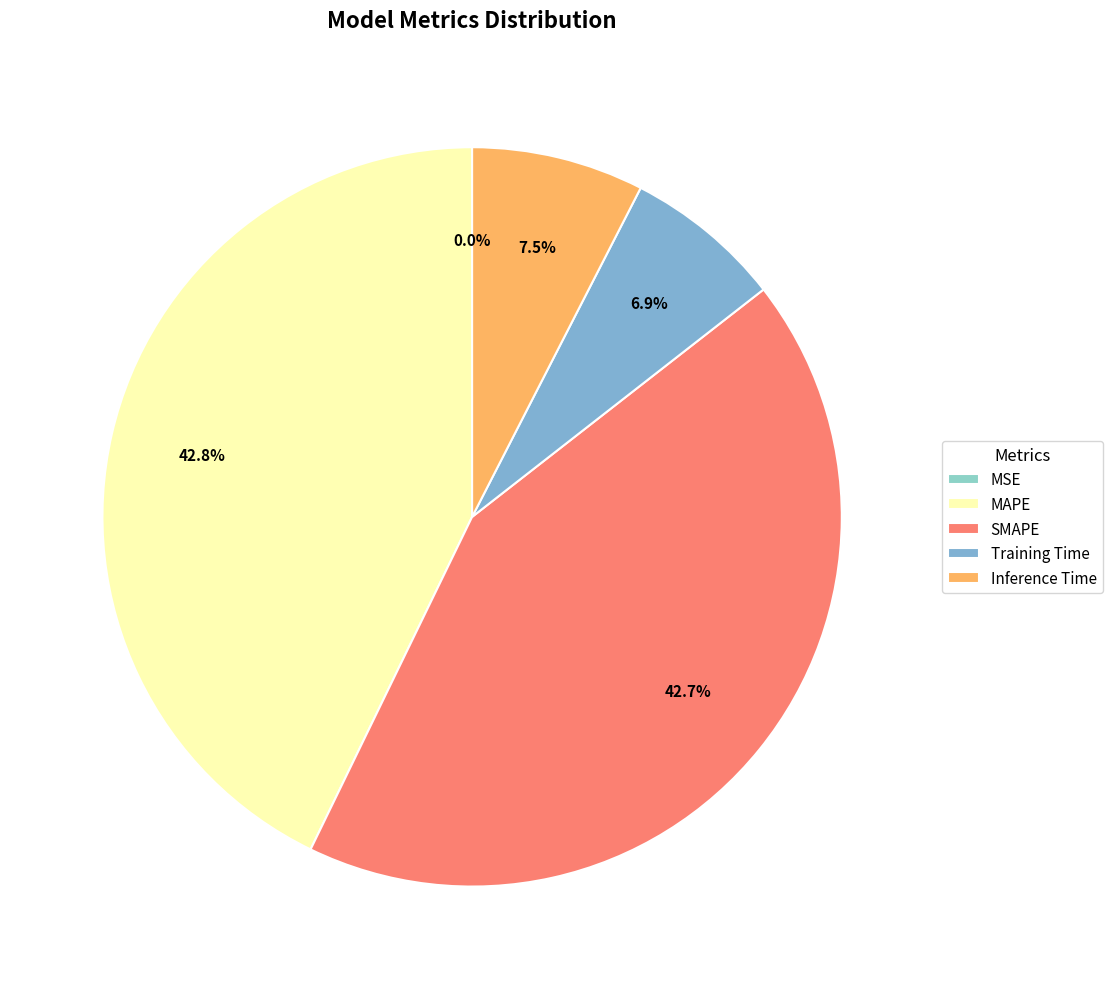

Is there a majority slice in this chart?

No